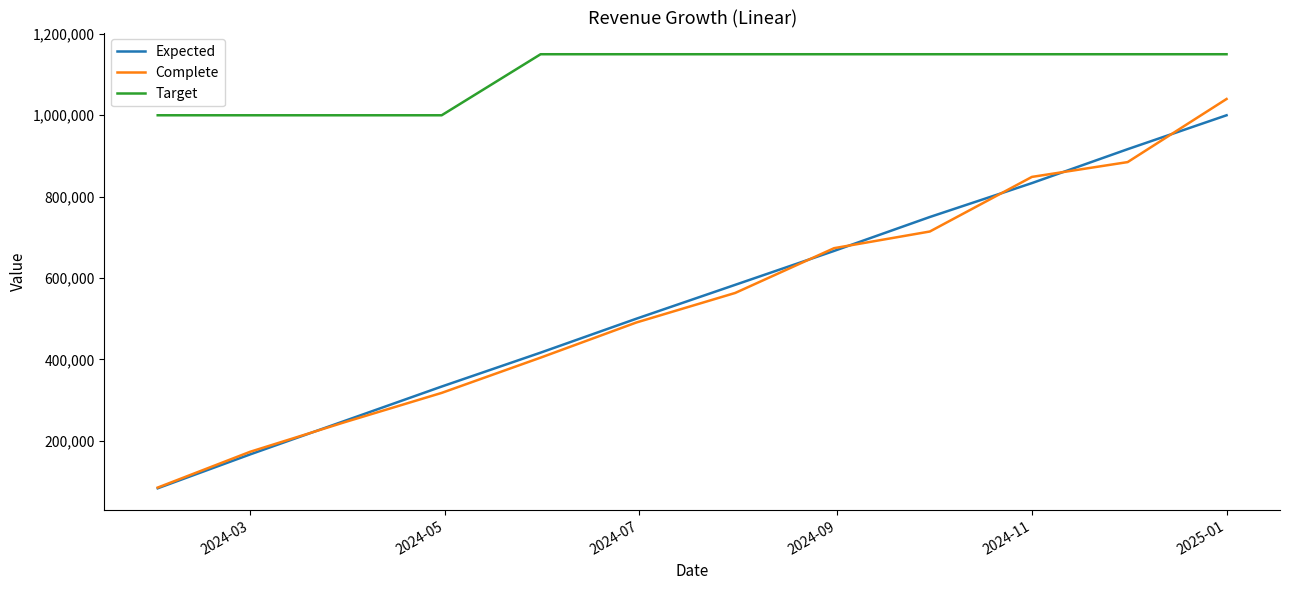

What is the sum of all Target values?

13200000